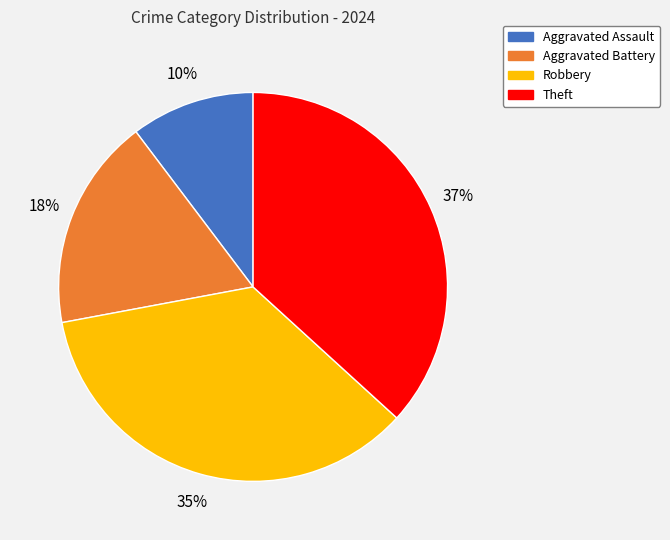

Which slice is the smallest?

Aggravated Assault